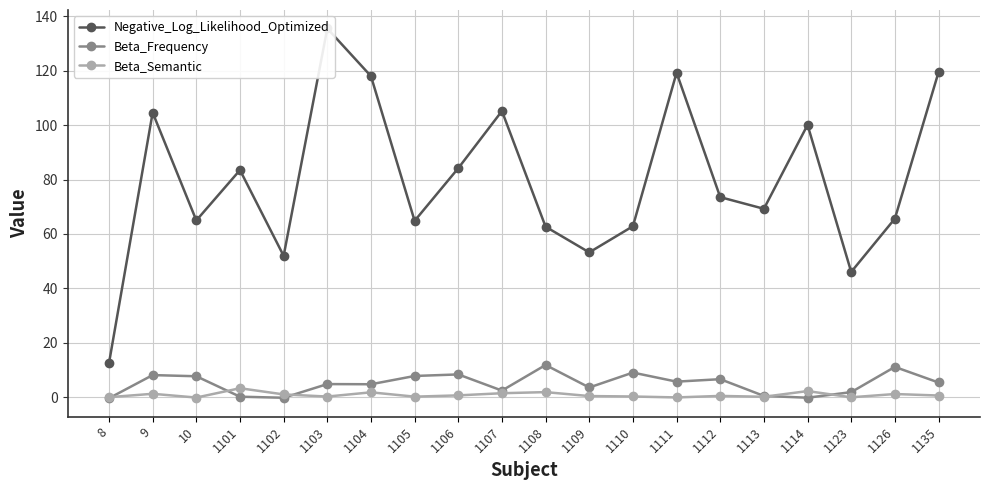

Rank the categories by Beta_Semantic value from highest to lowest.

1101, 1114, 1108, 1104, 1107, 9, 1126, 1102, 1106, 1135, 1112, 1109, 1110, 1103, 1105, 1113, 8, 1123, 1111, 10